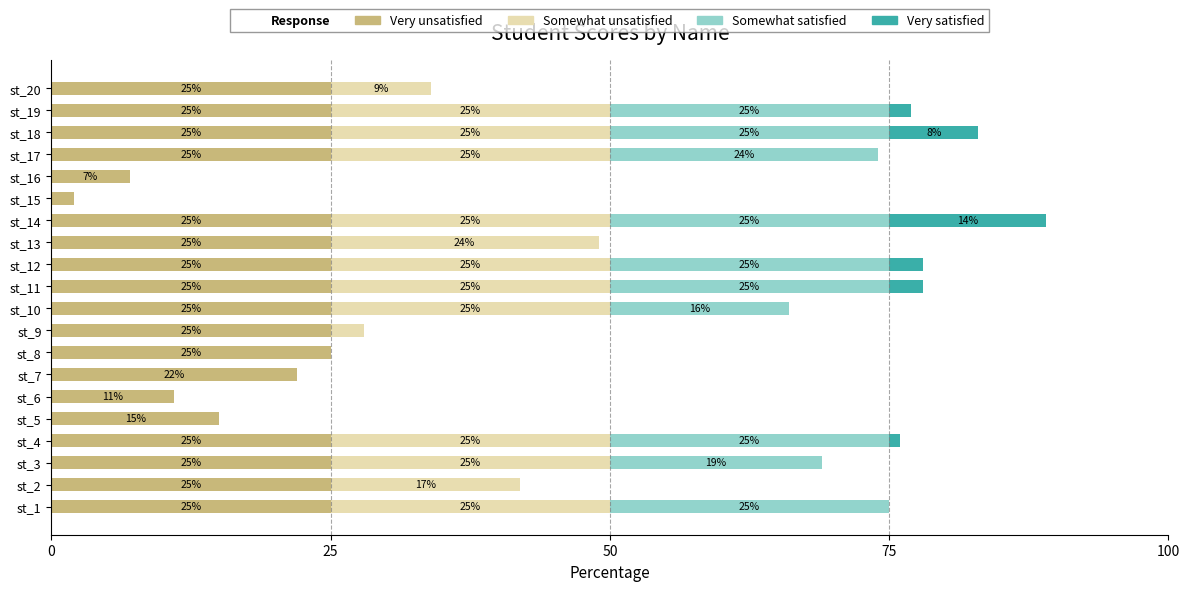

At which category is the sum across all series the highest?

st_14